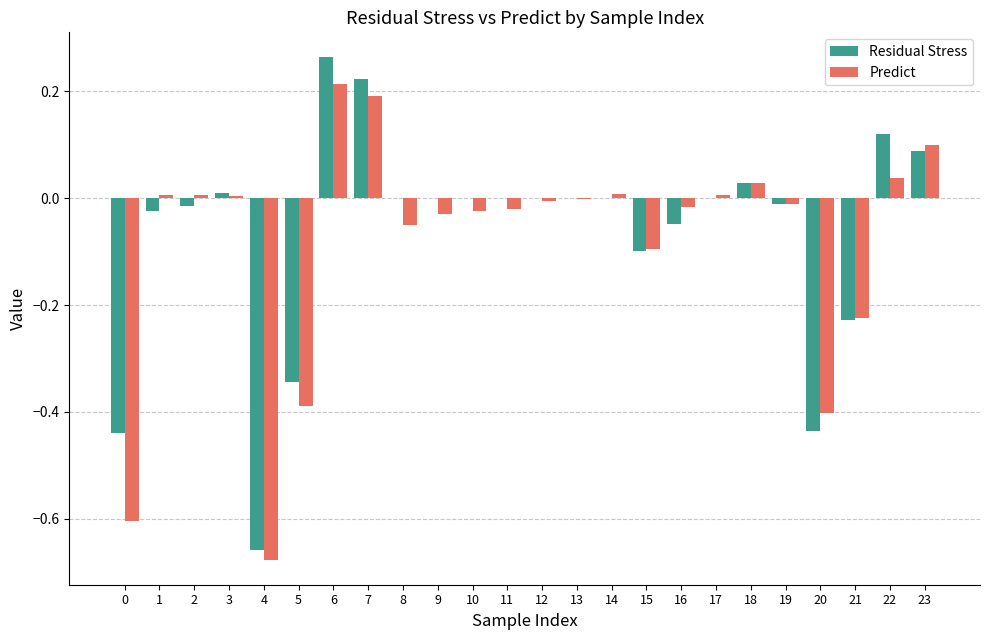

Does the chart contain stacked bars?

No